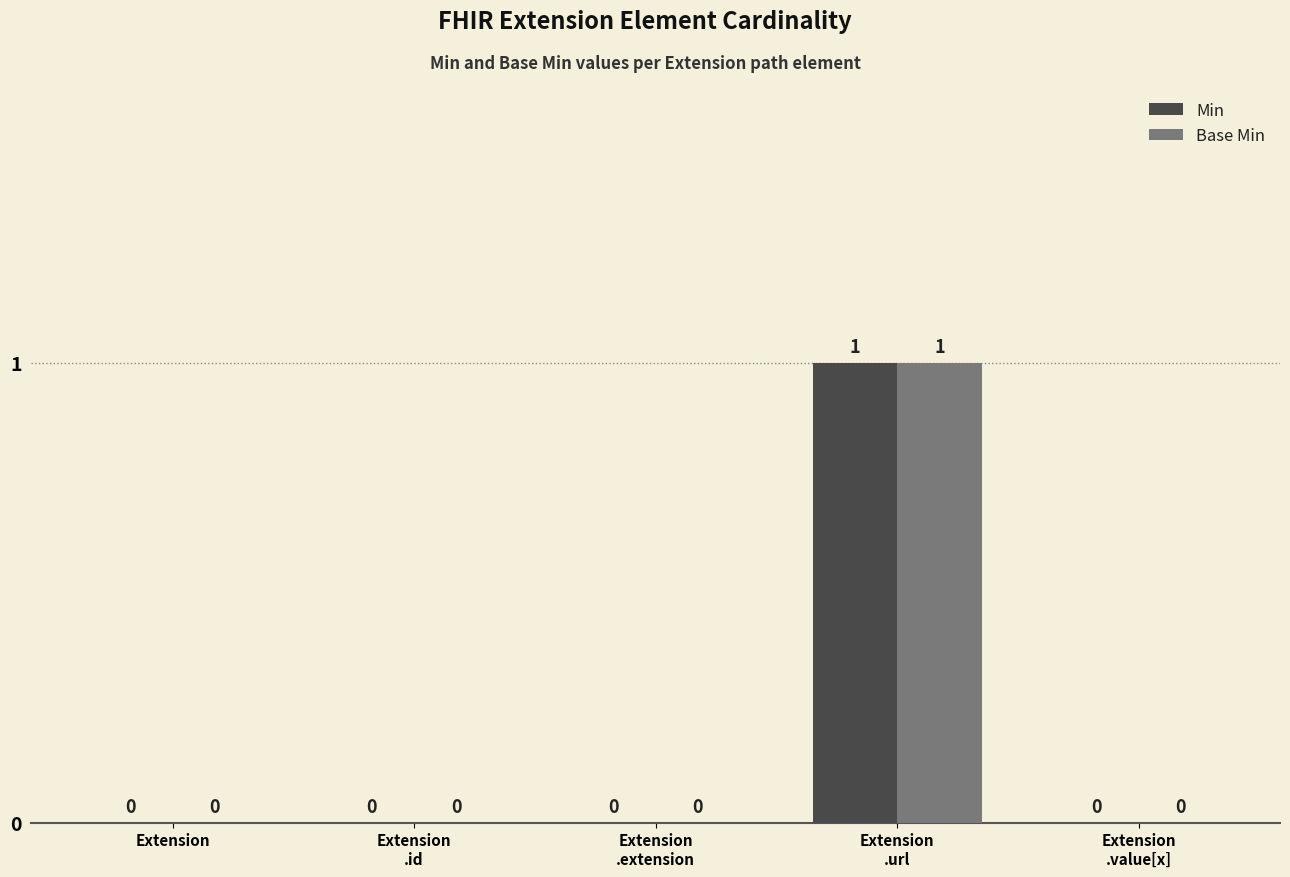

Reading right to left, extract all data points from this chart.

Min: 0	1	0	0	0
Base Min: 0	1	0	0	0